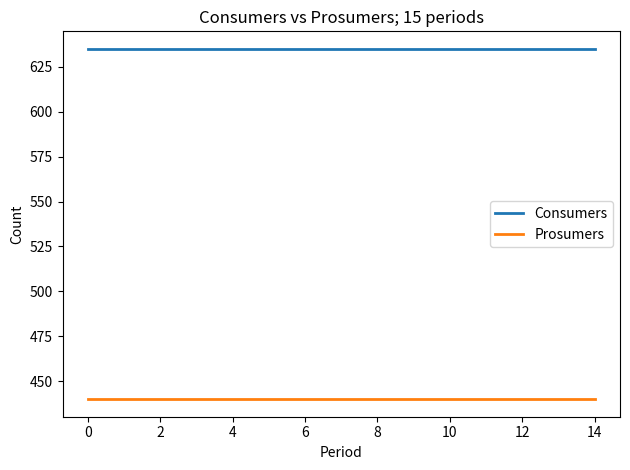

Which series has the largest total across all categories?

Consumers